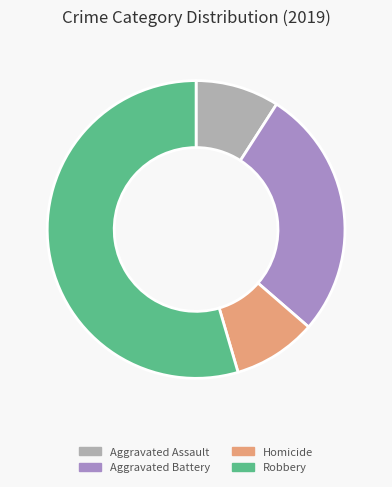

Is there any slice that represents more than half of the pie?

Yes